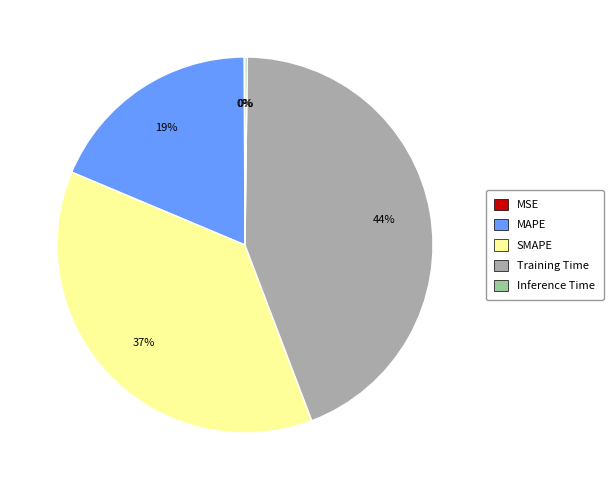

To the nearest percent, what percentage of the pie is MAPE?

19%